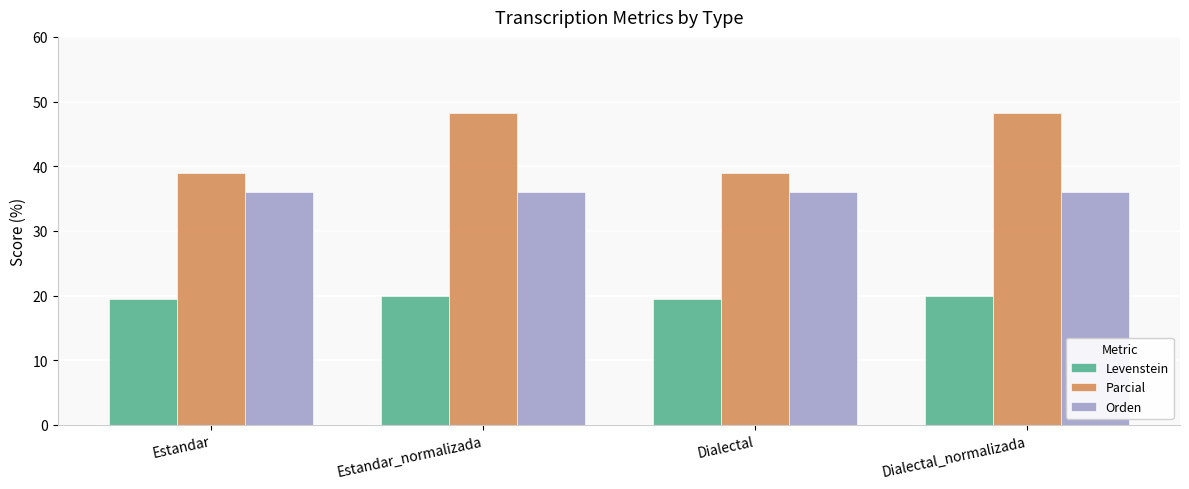

At how many categories does at least one series exceed 20?

4